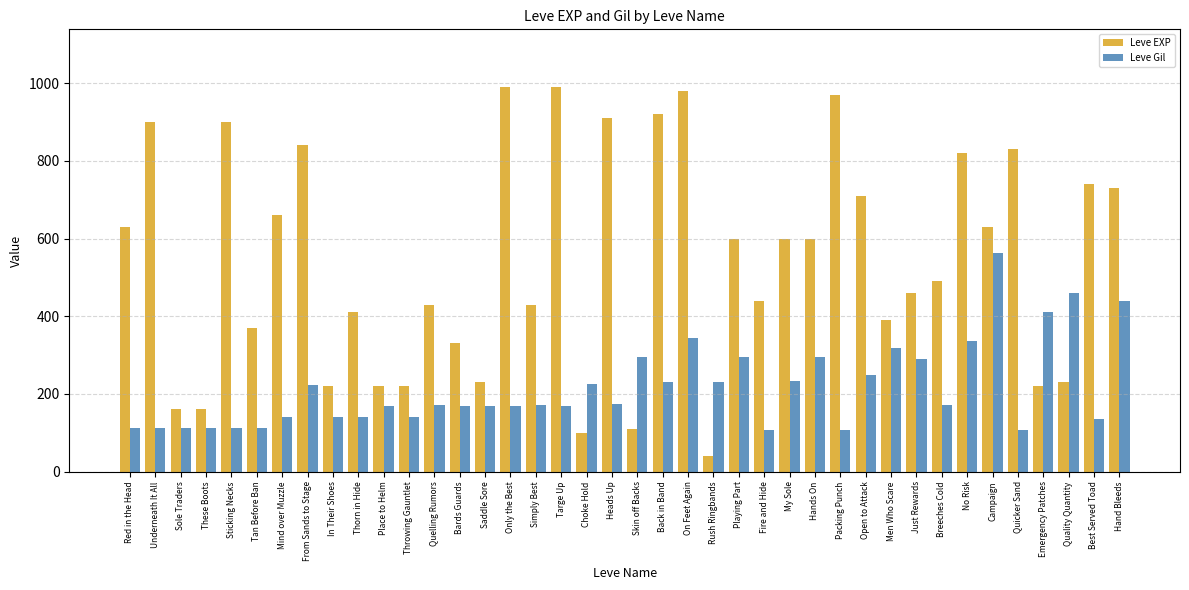

The value of Leve EXP at Throwing Gauntlet is 152. True or false?

False